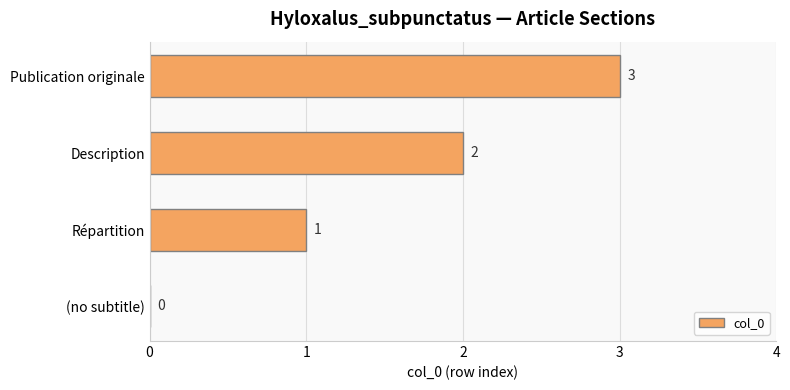

What is the maximum value shown in the chart?

3